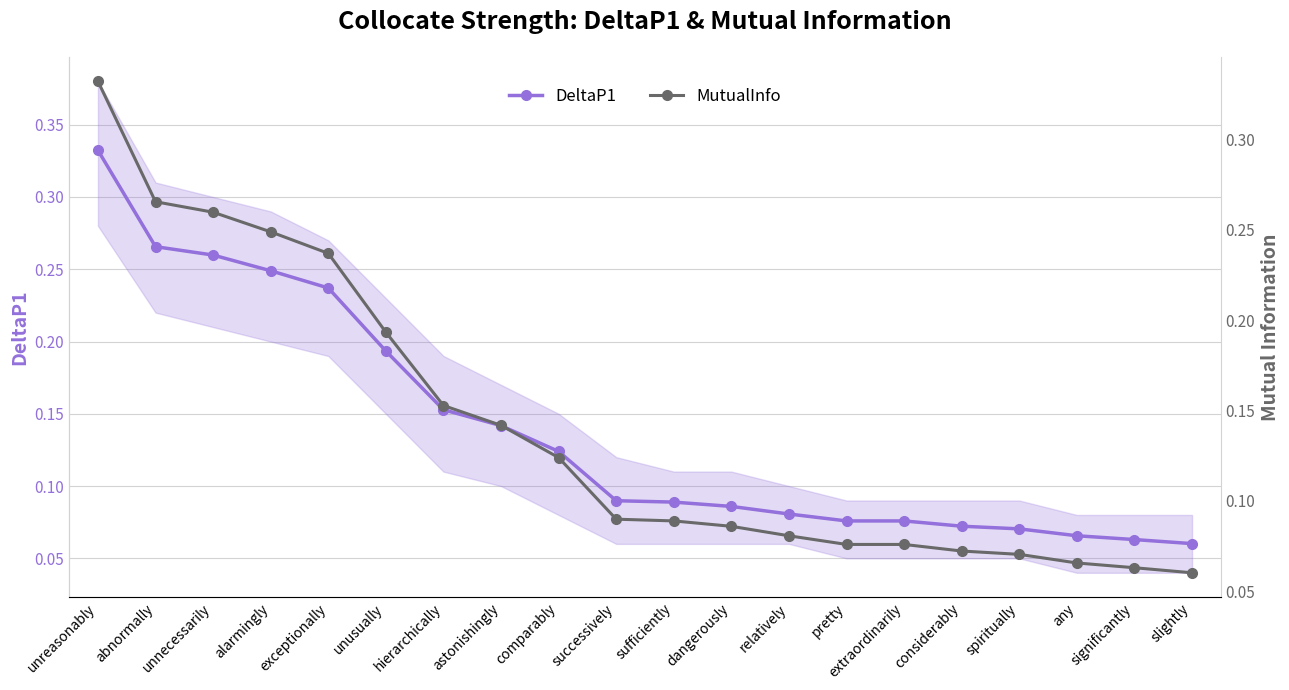

How many lines are shown in the chart?

2